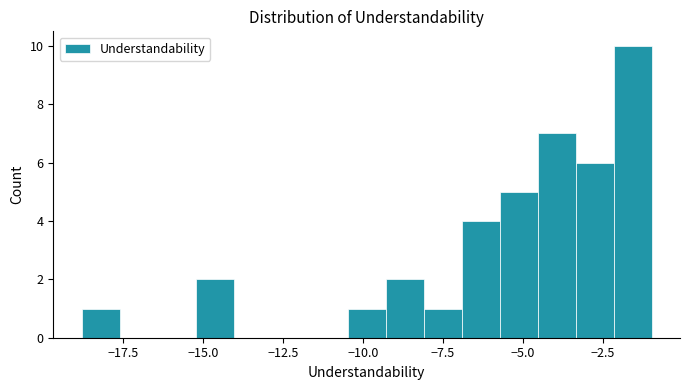

Around what value on the x-axis is the tallest bar? Give the approximate position of its centre, as read against the axis.

-1.5